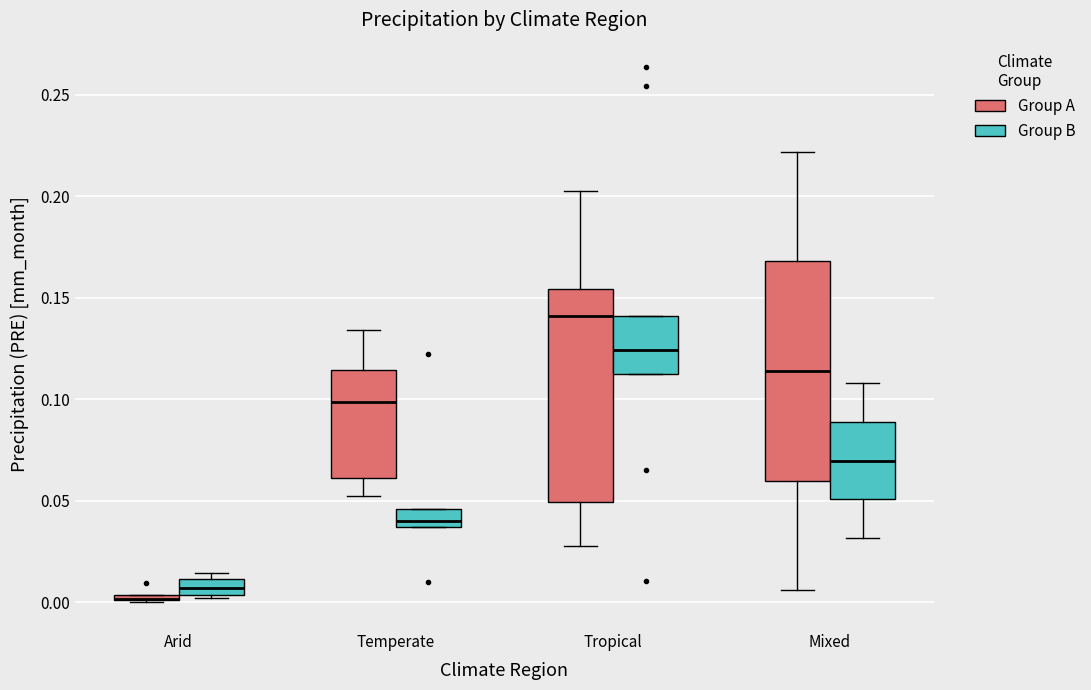

Where is the lower edge of the box for Arid (Group B) on the y-axis? The values are not printed on the chart, so give them approximately, as read against the axis.

0.005